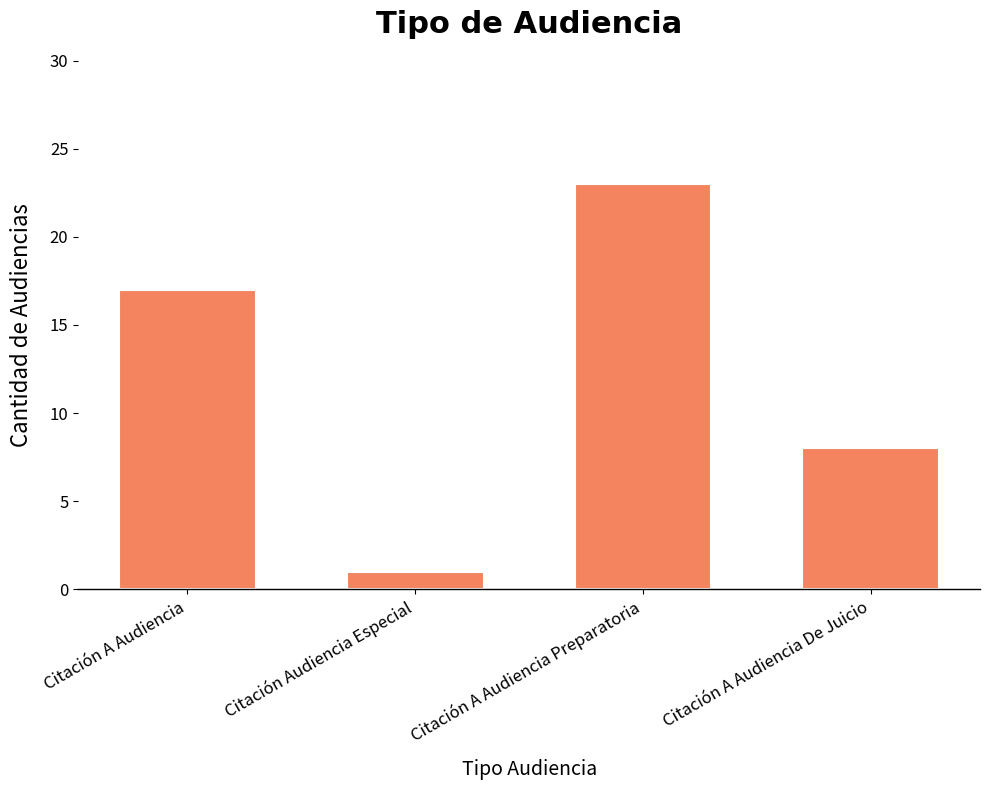

Reading right to left, what are all the values shown in this chart?

8	23	1	17